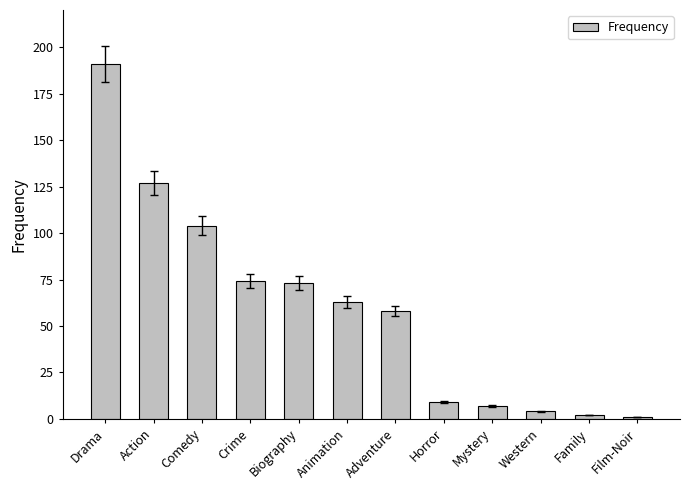

What is the minimum value shown in the chart?

1